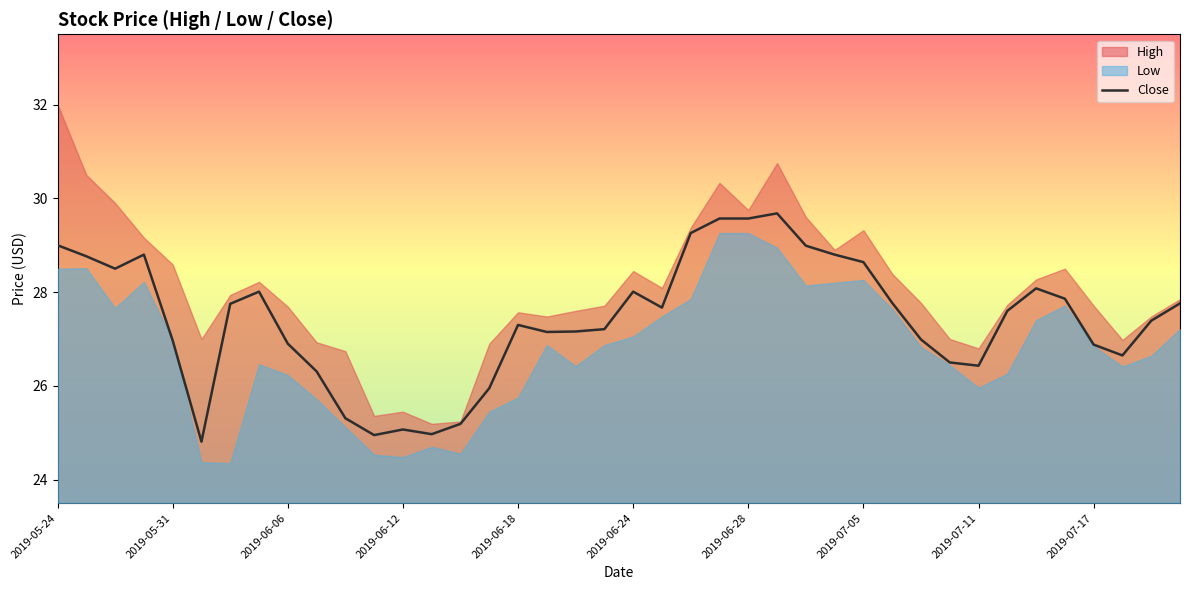

What is the maximum value for Close?

29.7